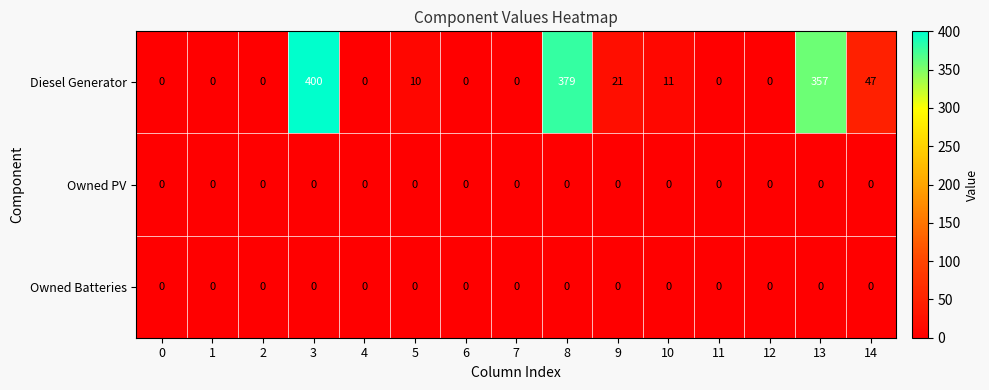

Is it true that Owned Batteries equals 0 at 3?

True